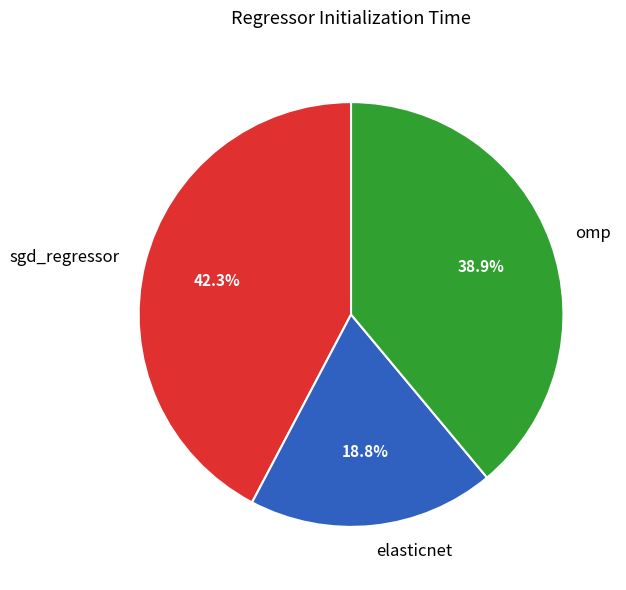

To the nearest percent, what is the difference between the elasticnet and omp slice percentages?

20%